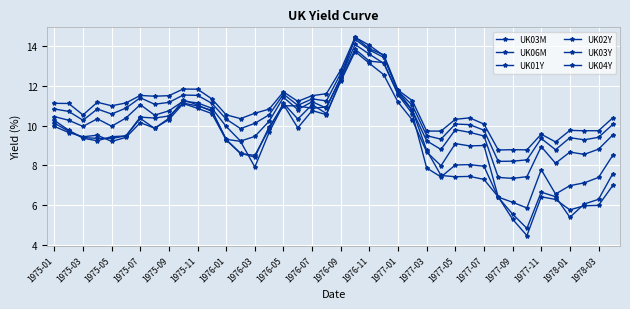

How many values in the UK06M series exceed 9?

25